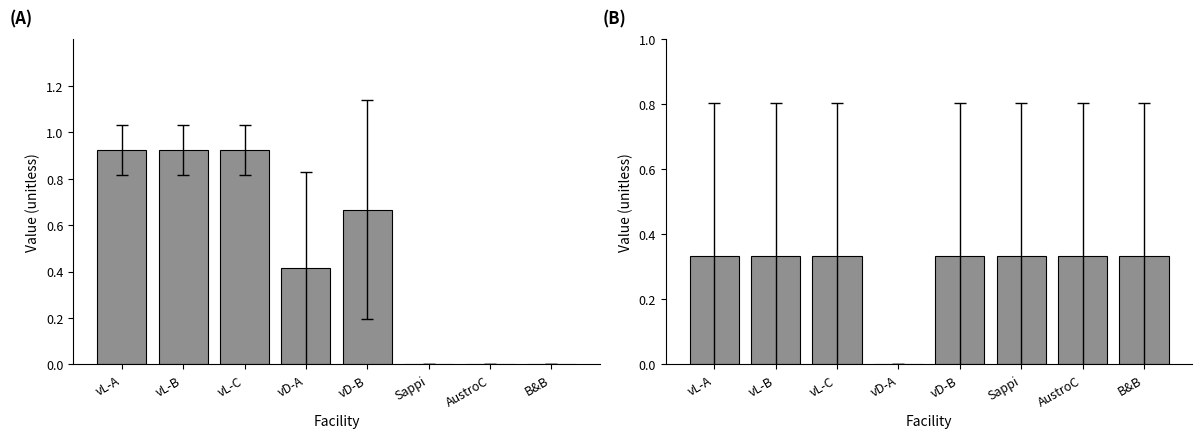

At which category is the sum across all series the highest?

vL-A